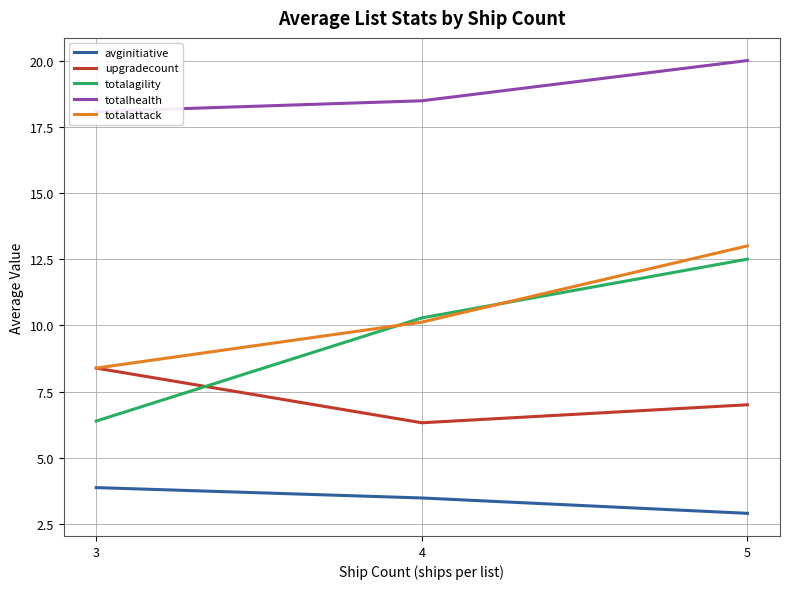

What is the difference between the maximum and minimum values in the totalattack series?

4.6